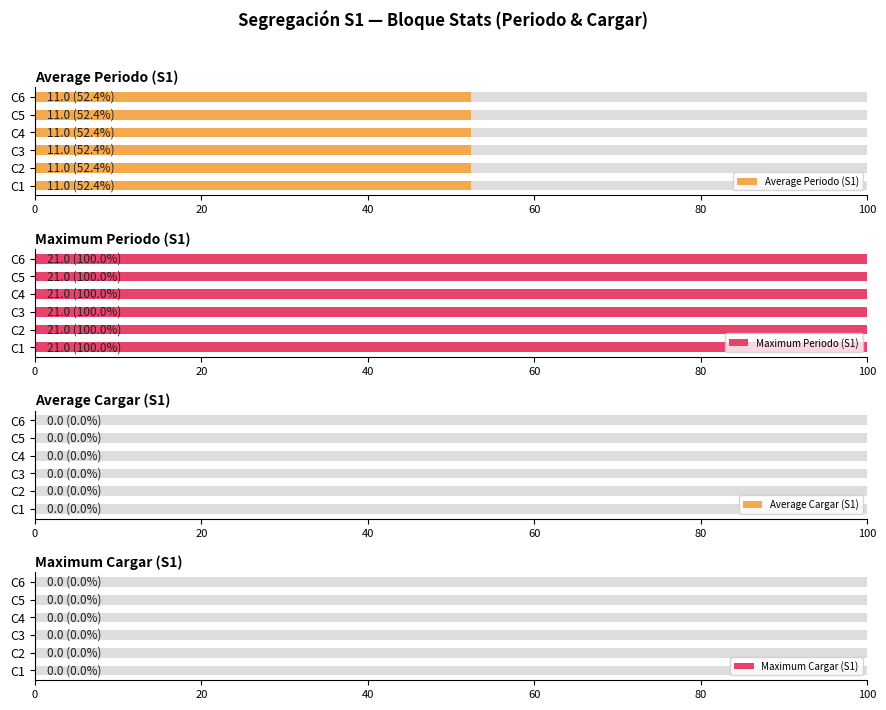

At which category does the chart reach its minimum across all series?

C1